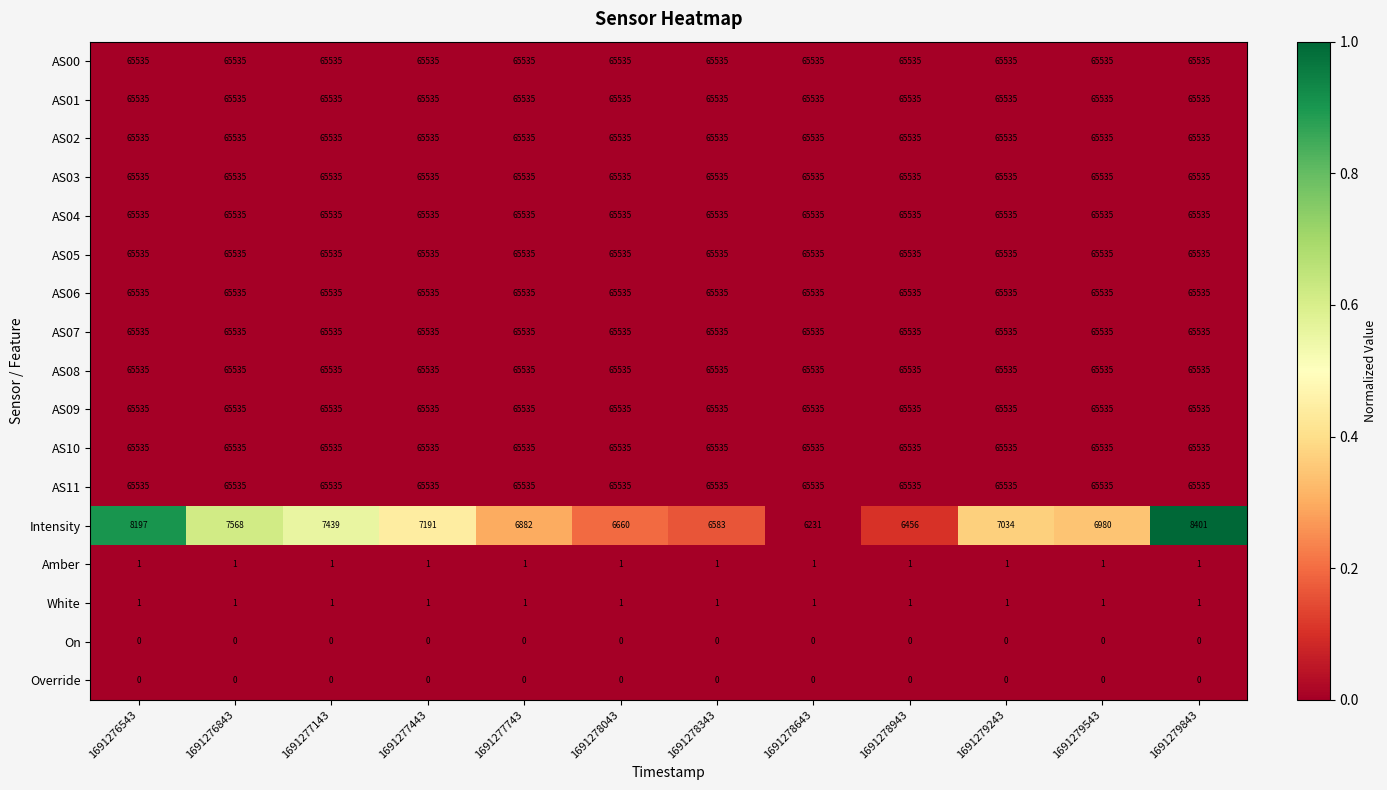

What is the maximum value for AS10?

65535